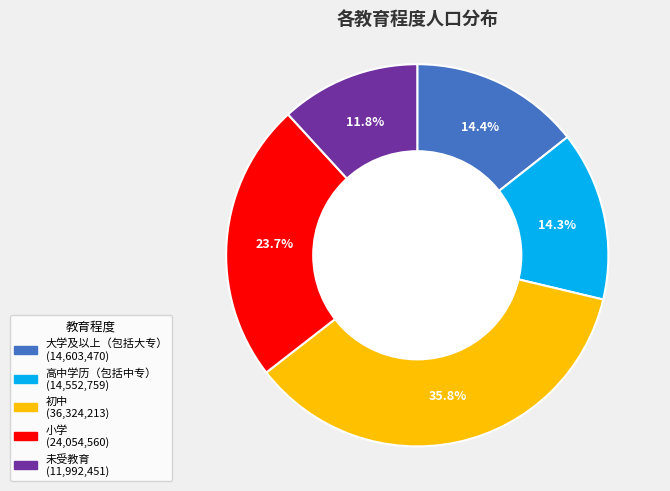

Does 初中 account for over 50% of the chart?

No